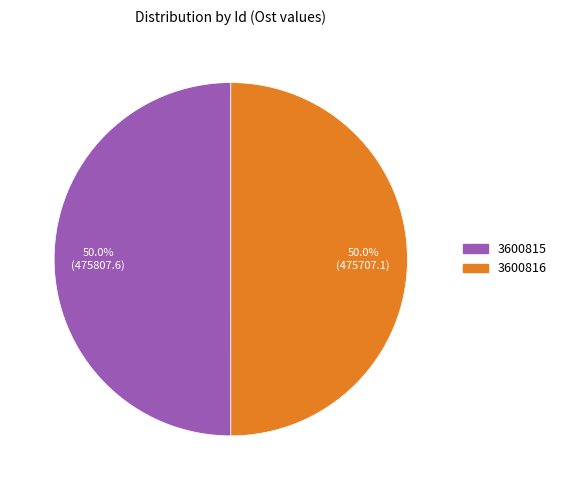

Count the number of slices in the pie.

2